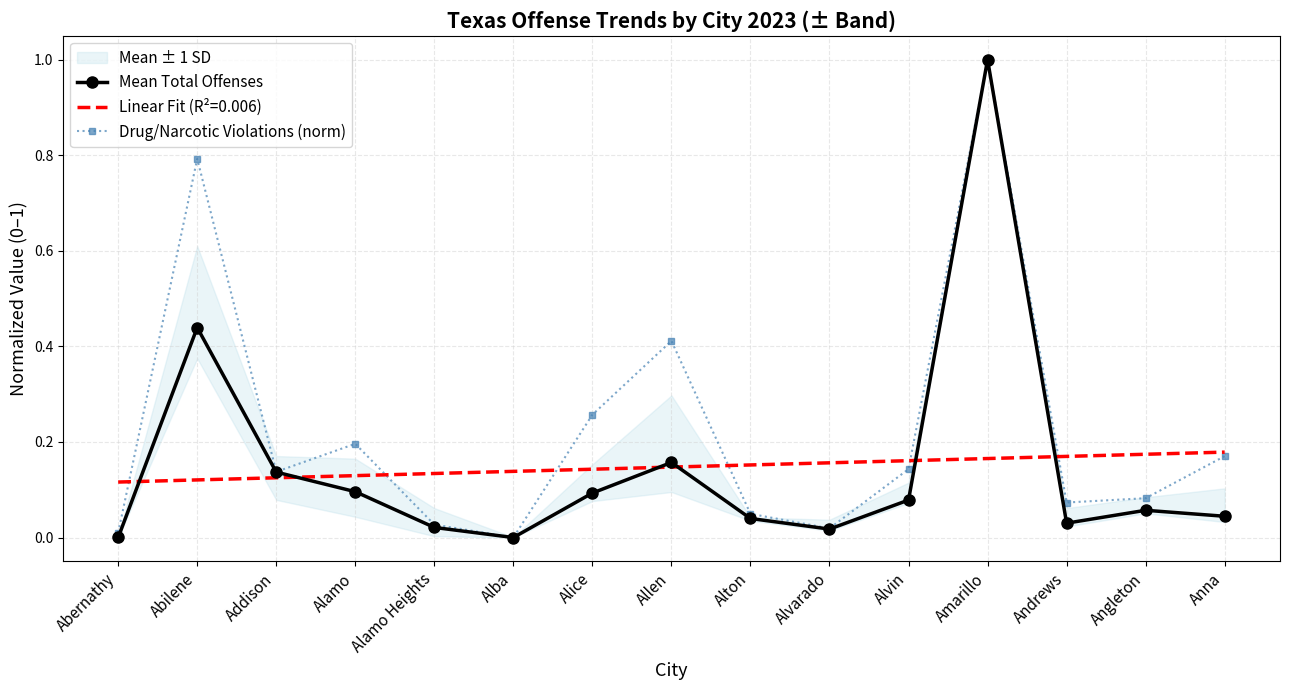

True or false: Mean Total Offenses has more than 1 interior local peaks.

True